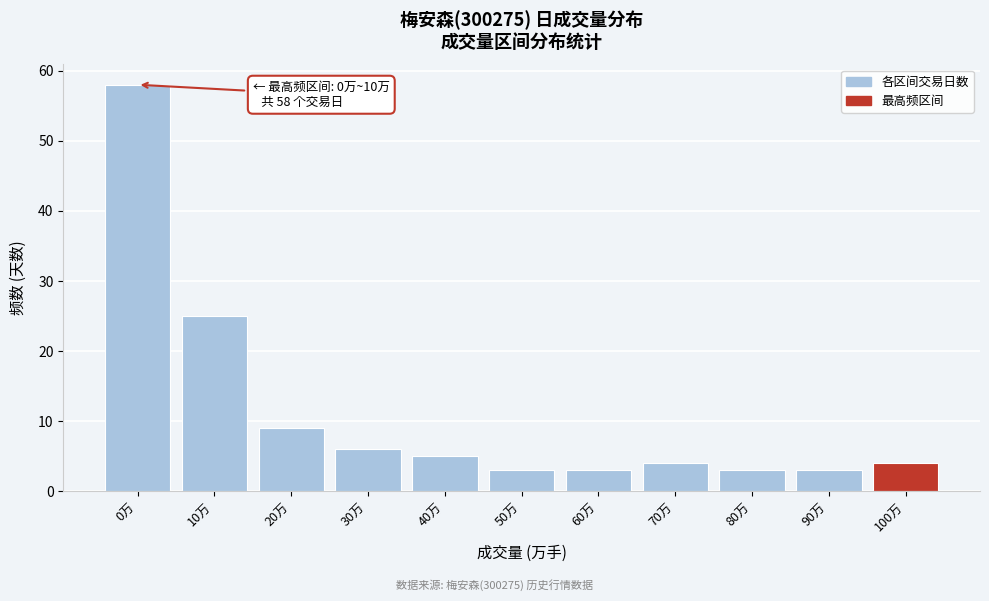

Reading right to left, extract all data points from this chart.

100万=4	90万=3	80万=3	70万=4	60万=3	50万=3	40万=5	30万=6	20万=9	10万=25	0万=58